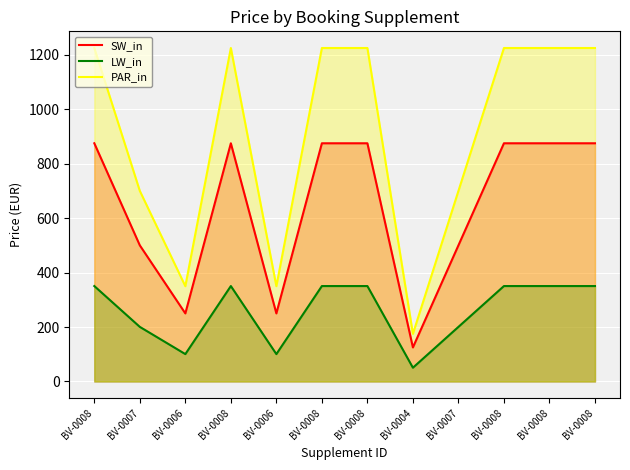

Rank the categories by LW_in value from lowest to highest.

BV-0004, BV-0006, BV-0006, BV-0007, BV-0007, BV-0008, BV-0008, BV-0008, BV-0008, BV-0008, BV-0008, BV-0008